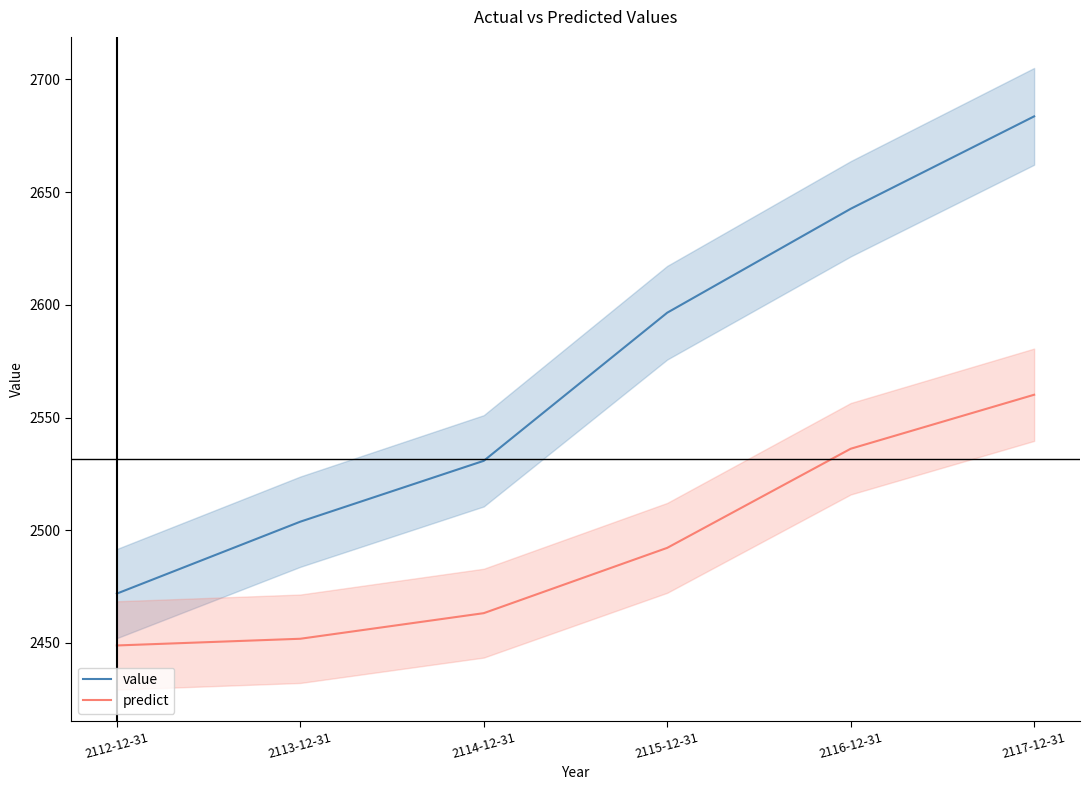

What is the difference between the highest and lowest values at 2117-12-31?

123.5